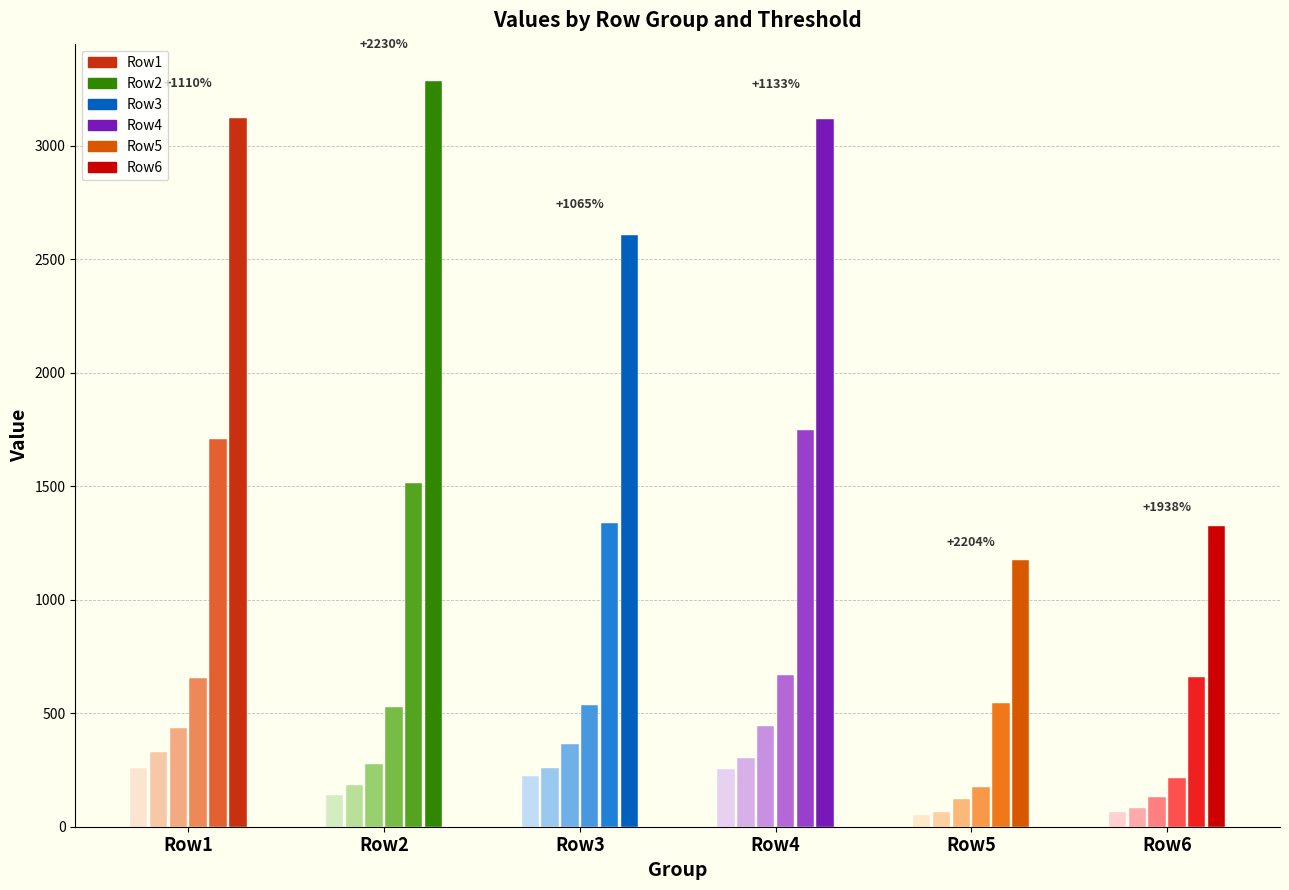

At 50, list the series in order from largest to smallest.

Row4, Row1, Row3, Row2, Row6, Row5